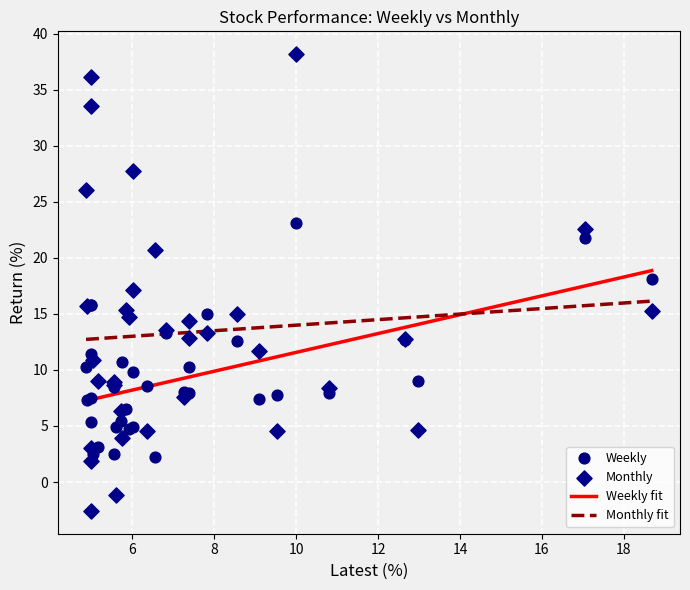

At which category is the sum across all series the highest?

5